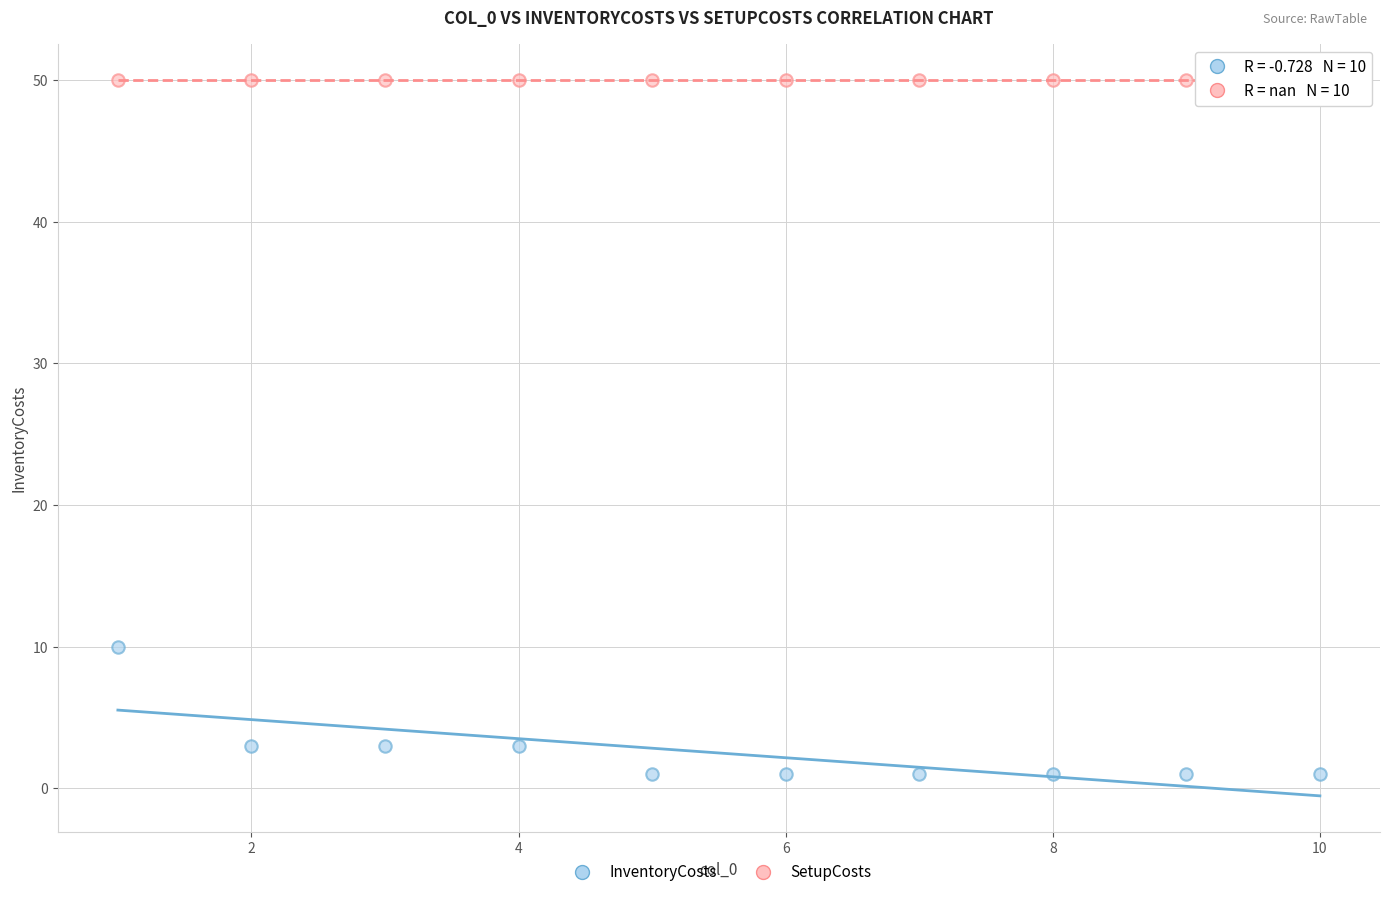

What are all the series names shown in the legend?

InventoryCosts, SetupCosts